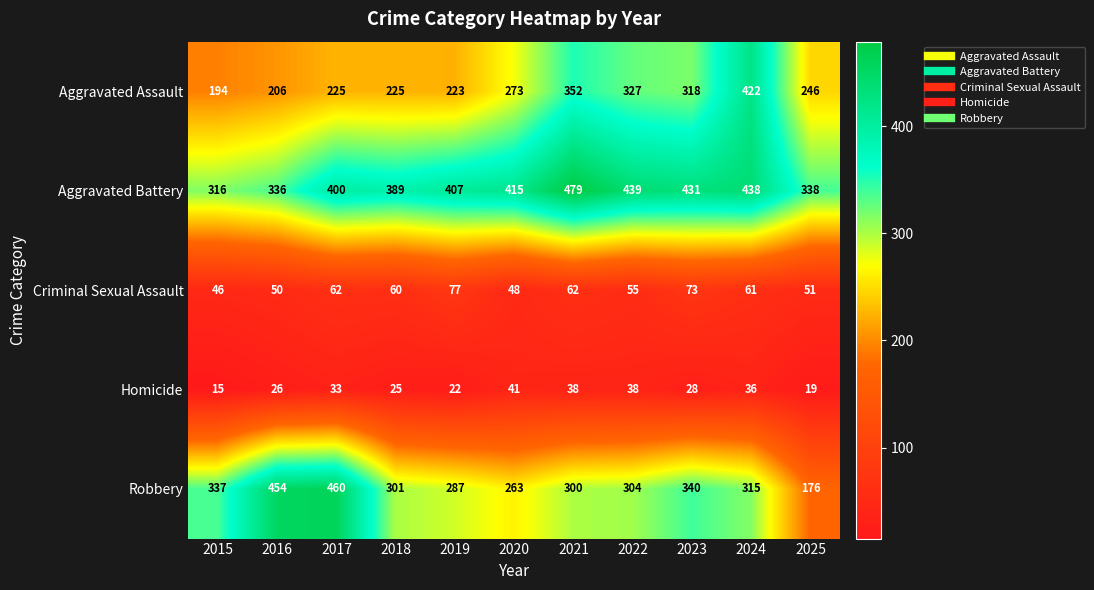

What is the difference between the second highest and minimum values in the Homicide series?

23